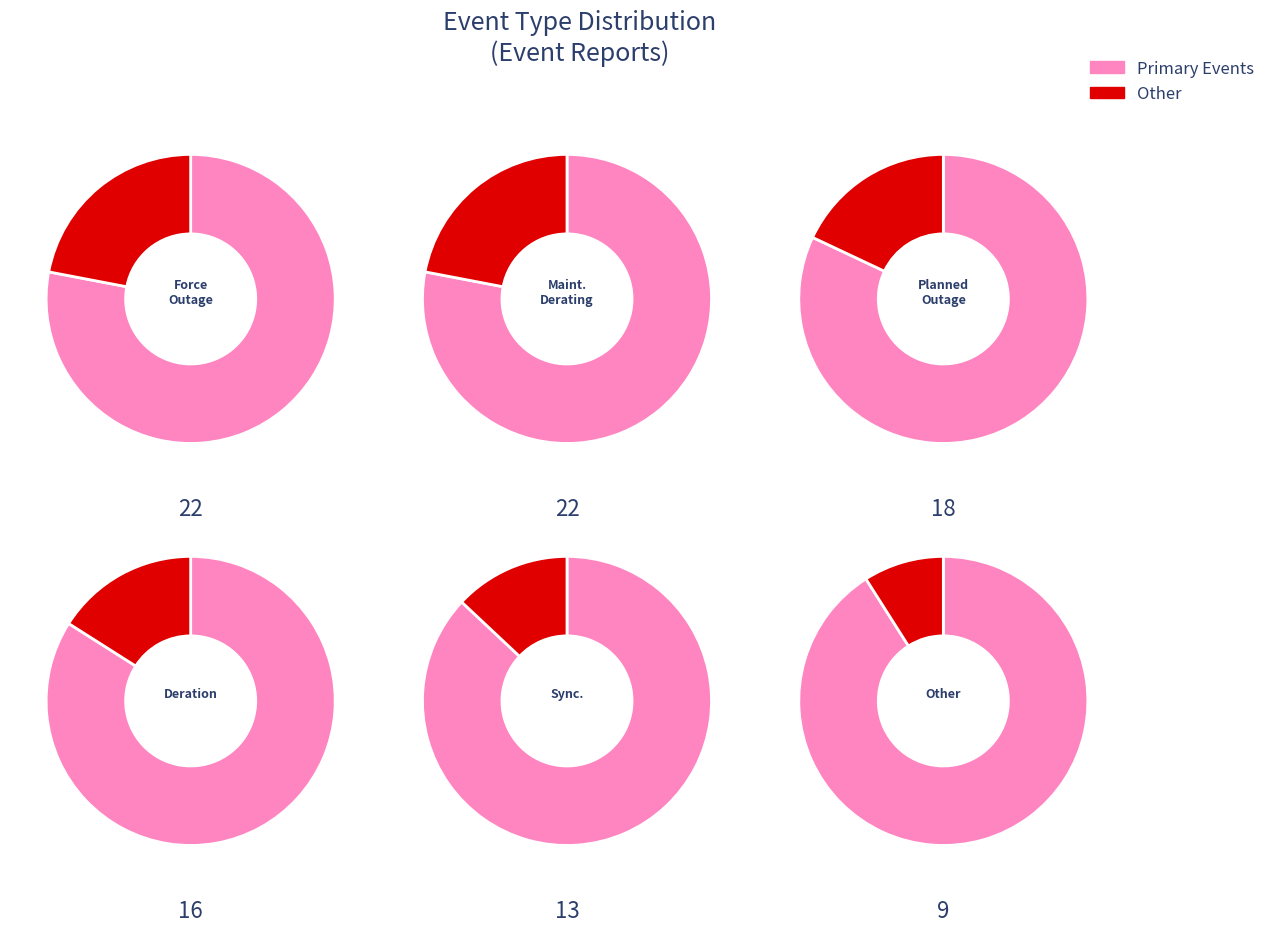

Which category has the biggest portion of the pie?

Force Outage